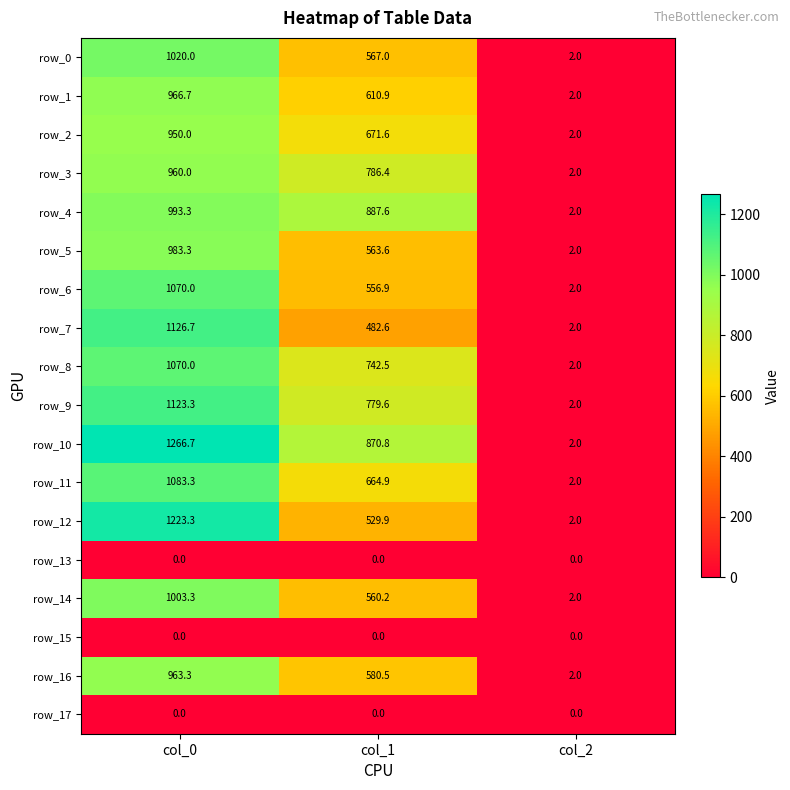

At which category is the sum across all series the highest?

col_0